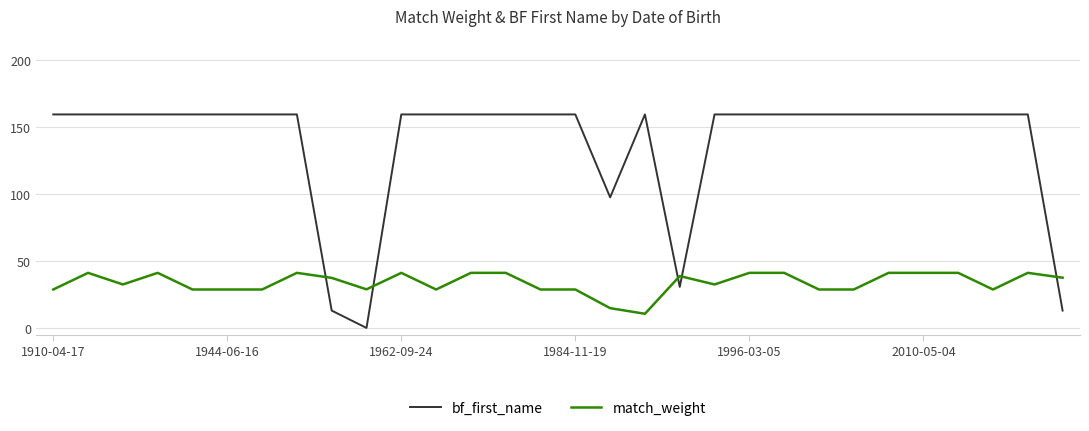

List the series in order of their peak value, lowest first.

match_weight, bf_first_name